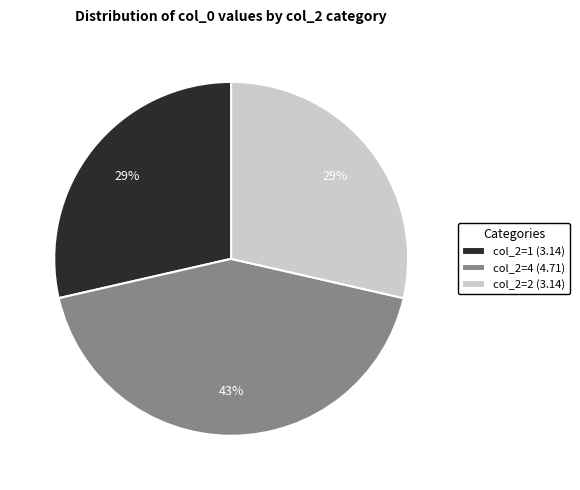

Between col_2=4 (4.71) and col_2=2 (3.14), which is larger?

col_2=4 (4.71)